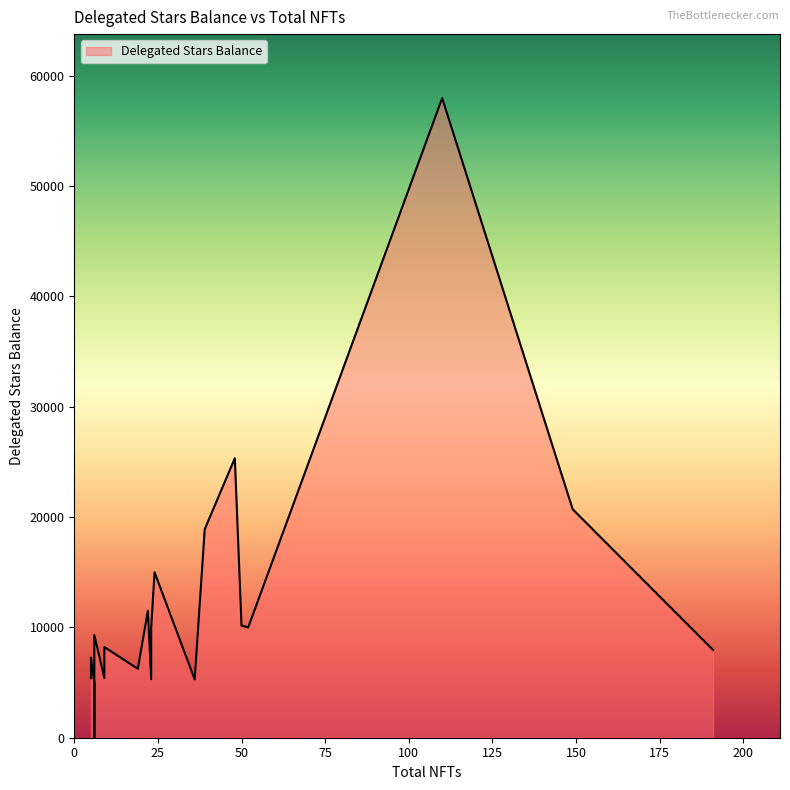

Does the chart have visible grid lines?

No